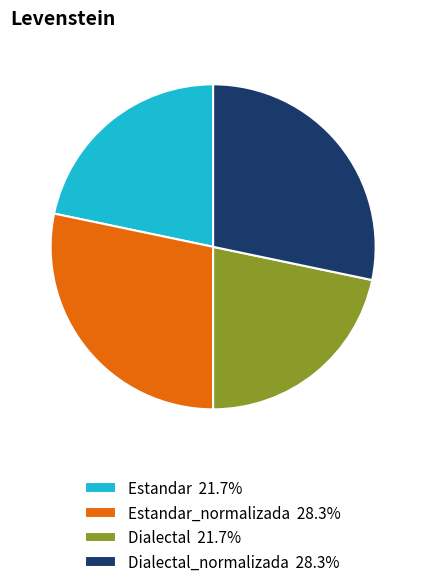

Approximately how many times larger is the value at Dialectal 21.7% compared to Estandar 21.7%?

1.0